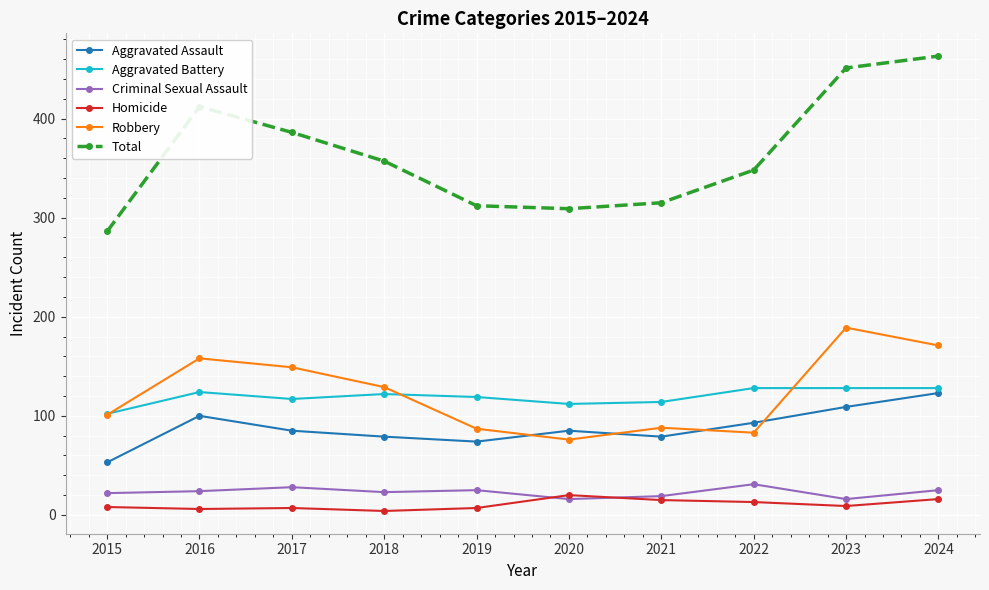

Which series changed the most between 2017 and 2019?

Total